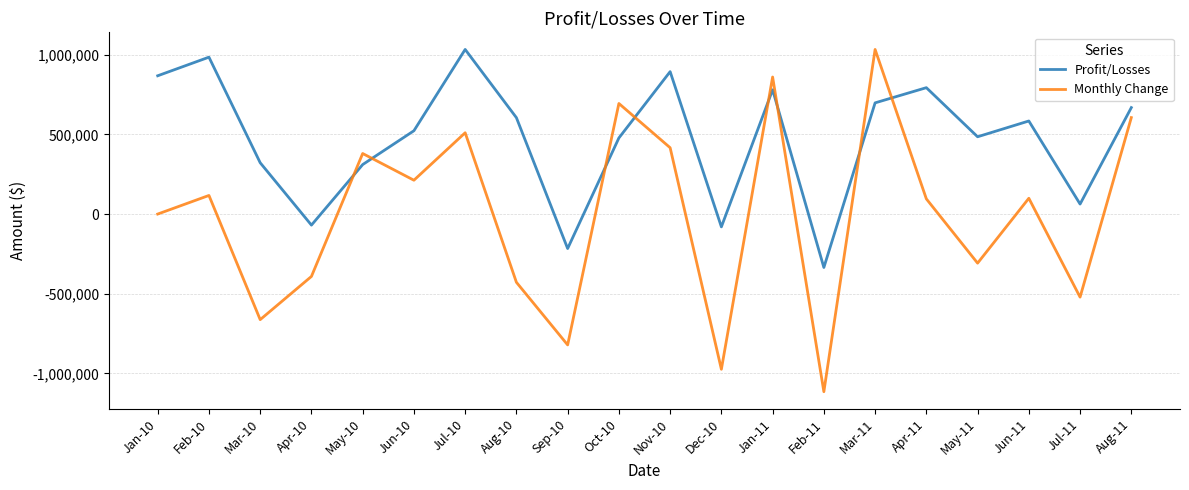

In Profit/Losses, how many points are higher than both neighbors (excluding endpoints)?

6